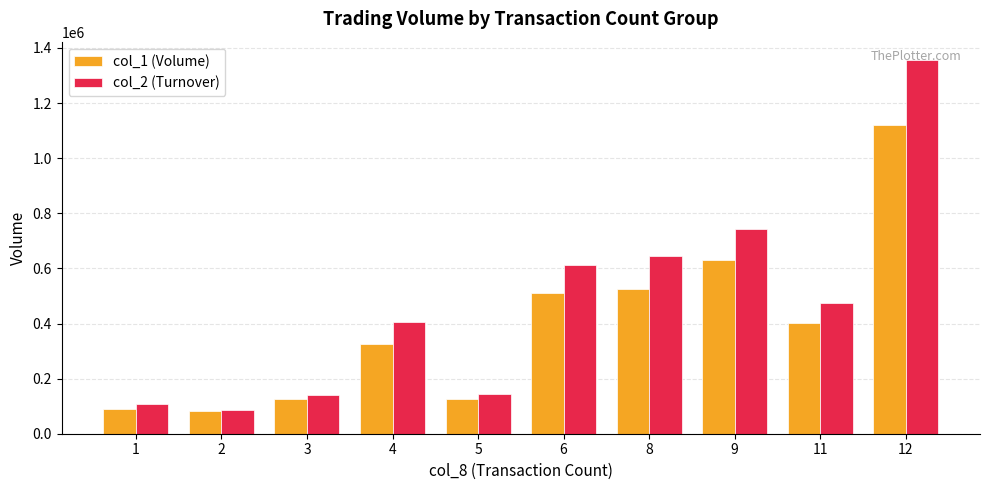

What is the average value of the col_2 (Turnover) series?

470940.0